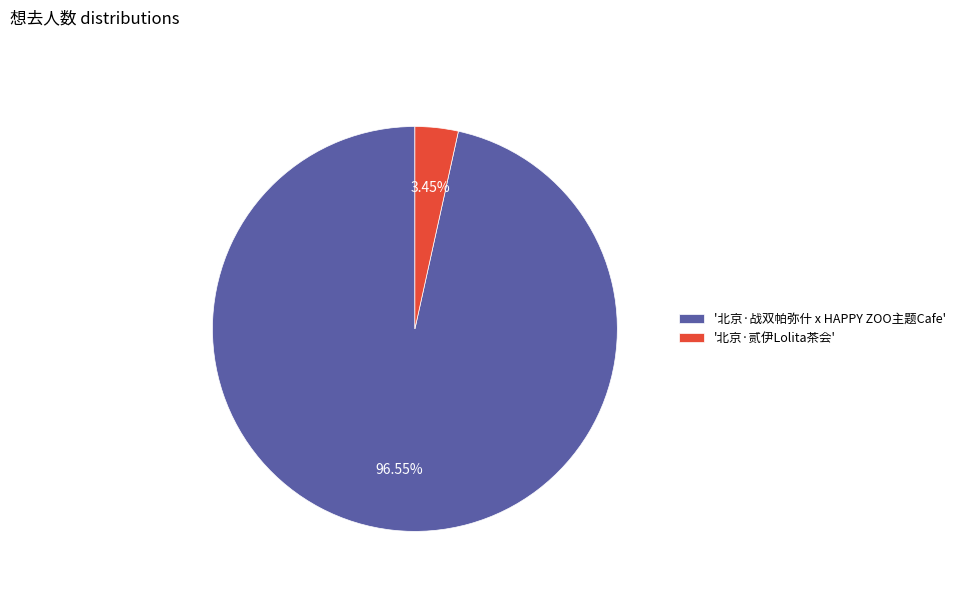

Approximately how many times larger is the value at '北京·战双帕弥什 x HAPPY ZOO主题Cafe' compared to '北京·贰伊Lolita茶会'?

28.0